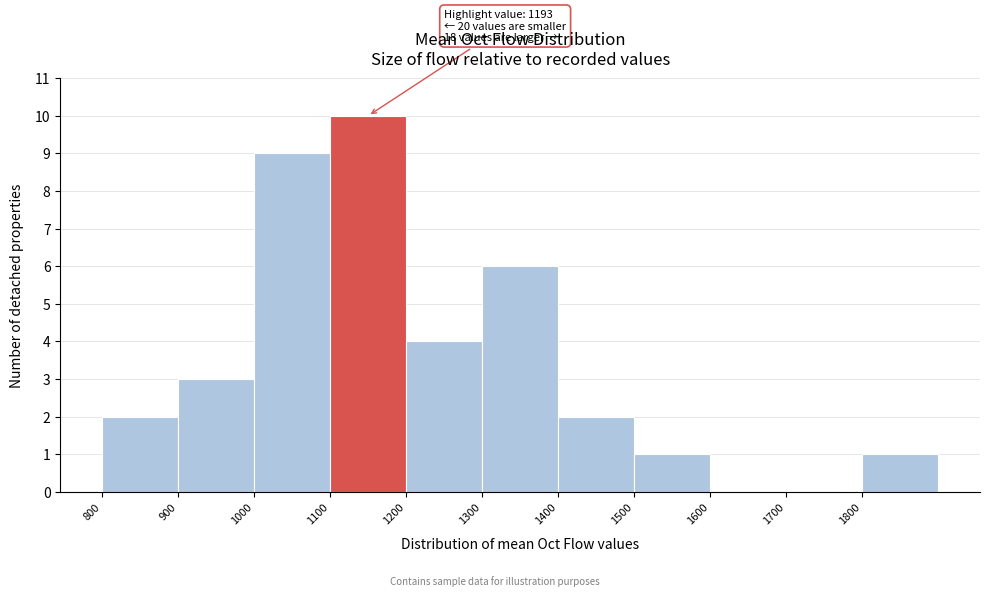

Which range on the x-axis has the tallest bar?

1100 to 1200